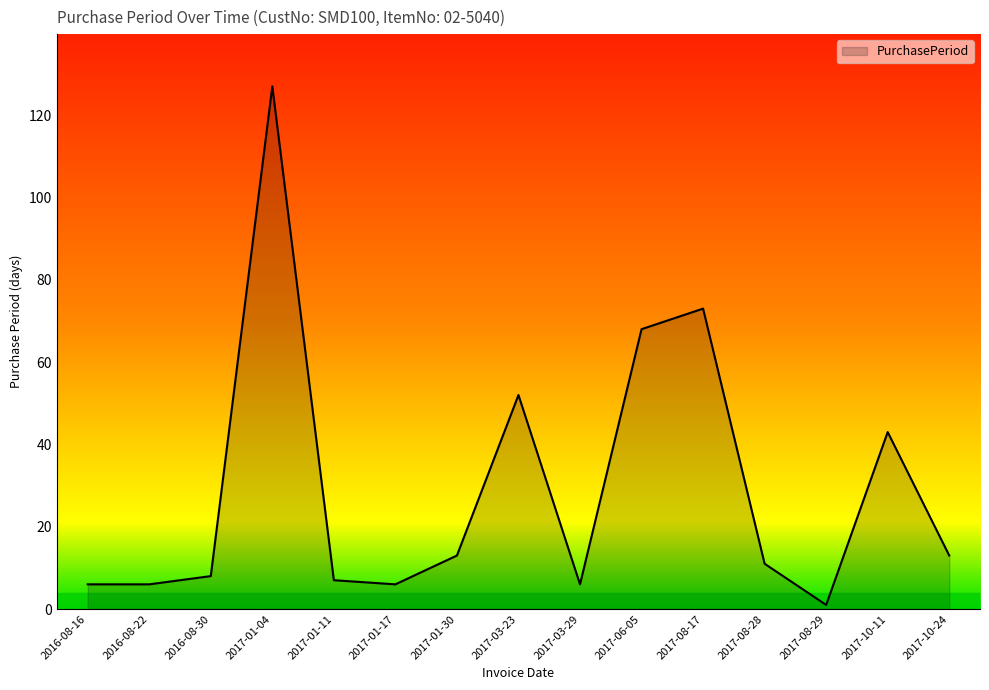

The value at 2016-08-30 is 14. True or false?

False